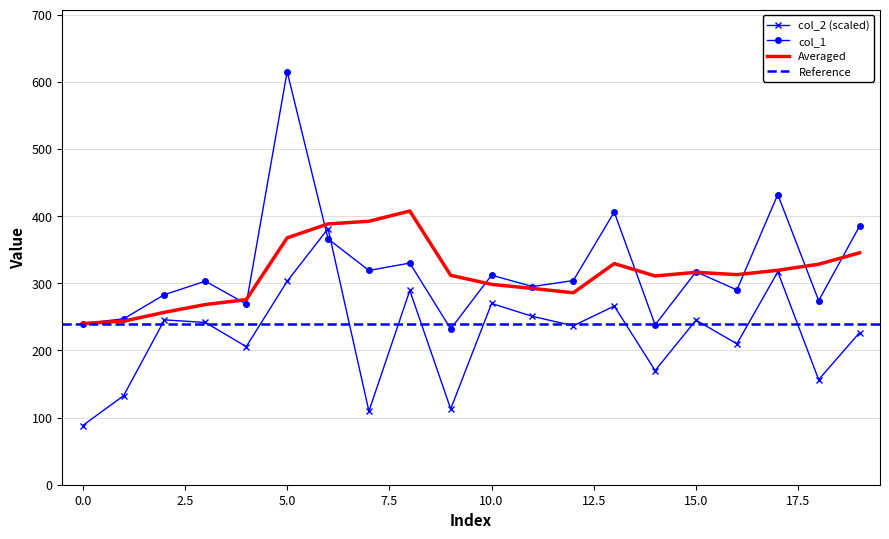

Is the value of col_2 at 18 greater than the value of col_1 at 19?

No